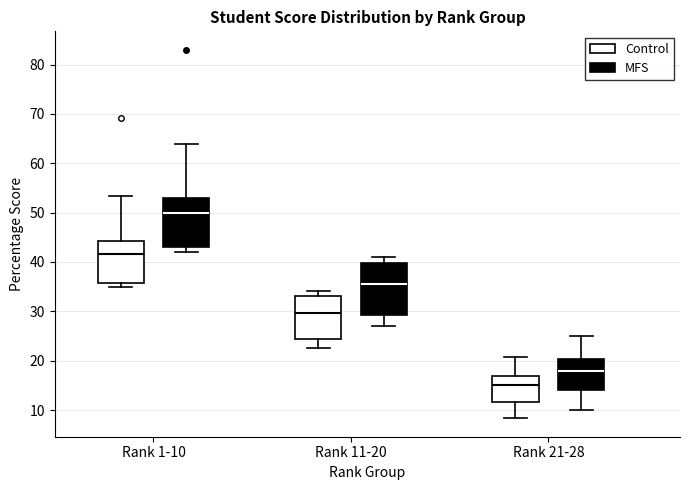

Which box has the lowest median line?

Rank 21-28 (Control)